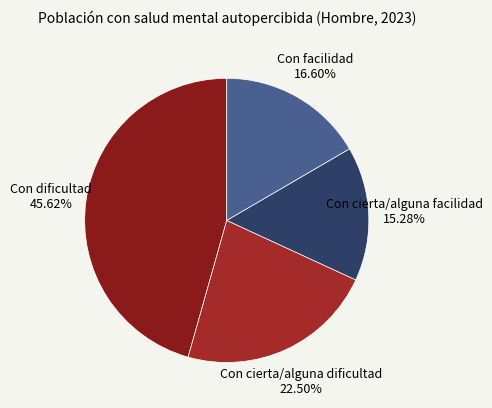

To the nearest percent, what portion does Con dificultad represent?

46%